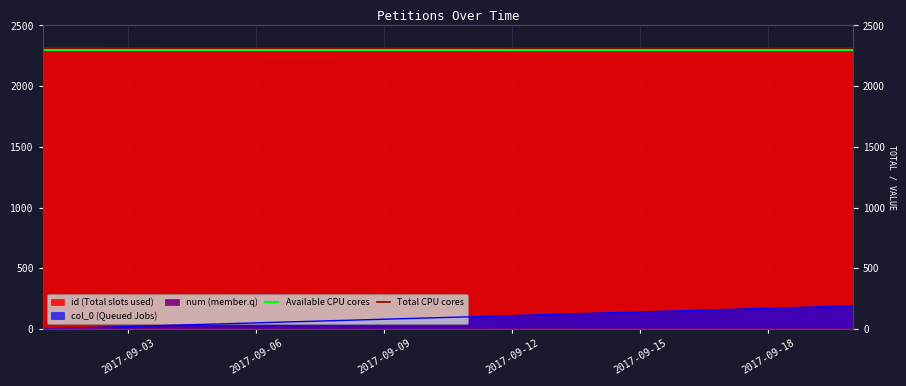

The Available CPU cores series shows 2300 at 2017-09-15. True or false?

True